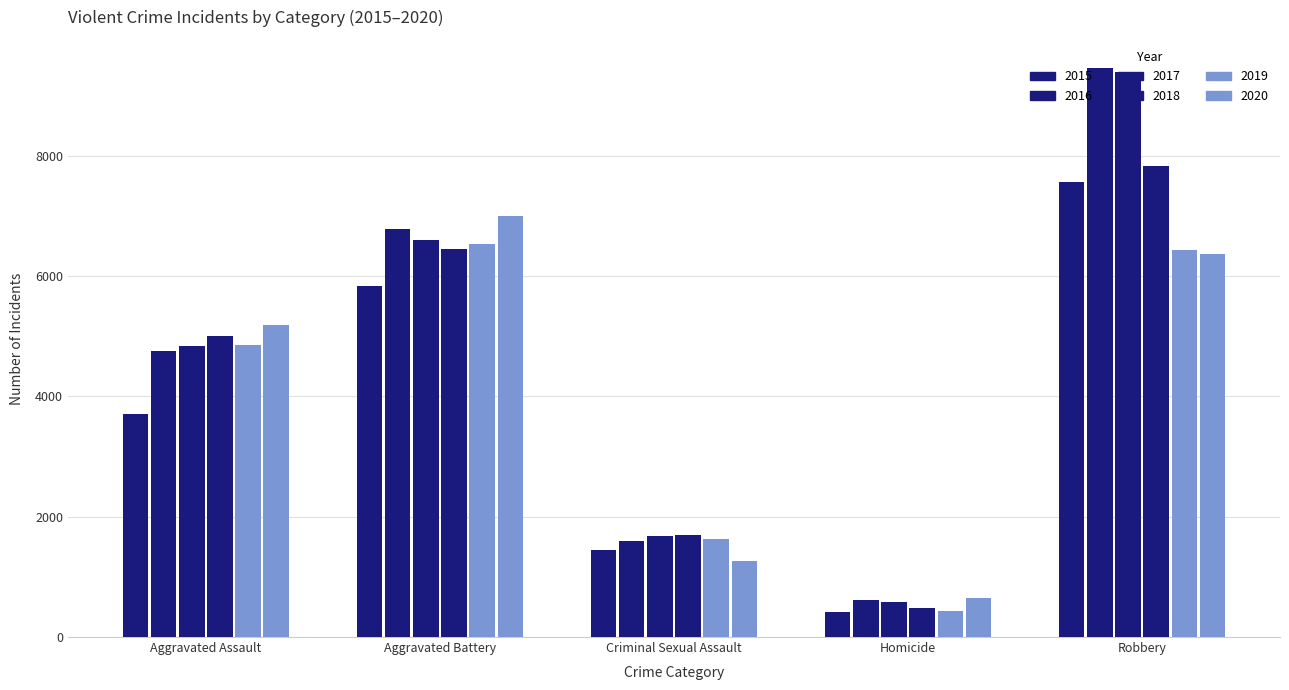

How many bars are there in total?

30